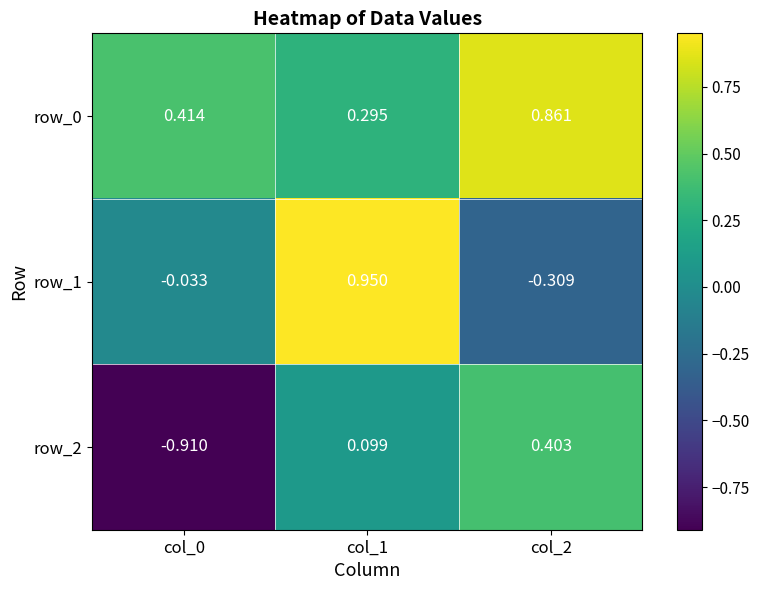

At which category is the sum across all series the highest?

col_1